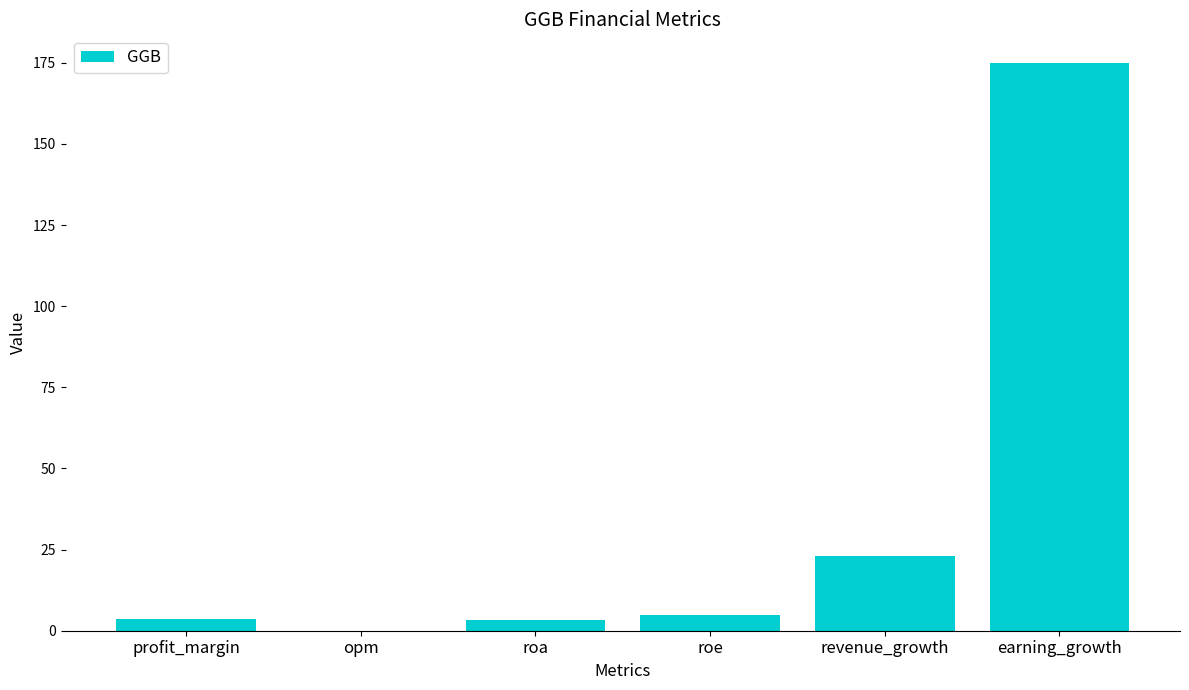

Where is the data nearest to the value 87?

revenue_growth